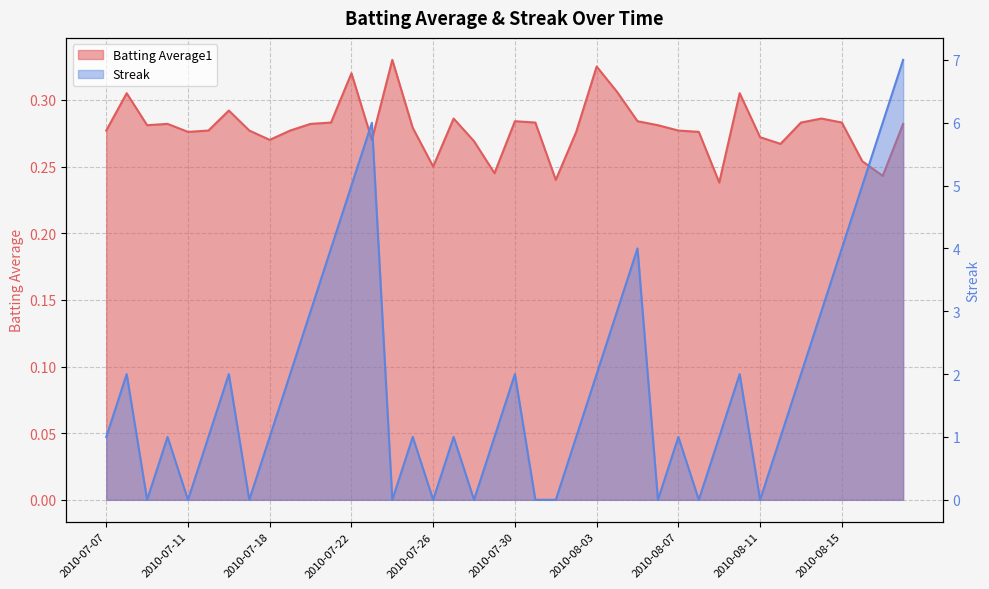

At which category does the chart reach its peak across all series?

2010-08-18